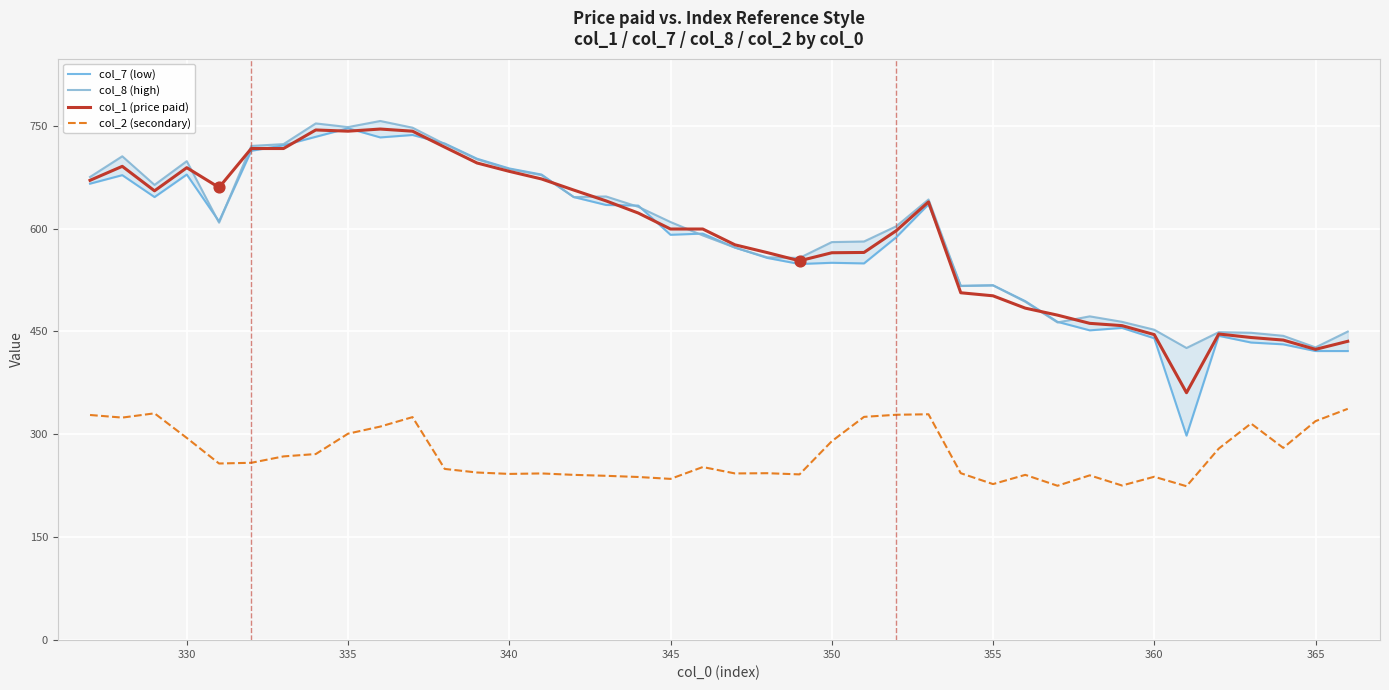

At how many categories does at least one series exceed 419?

40